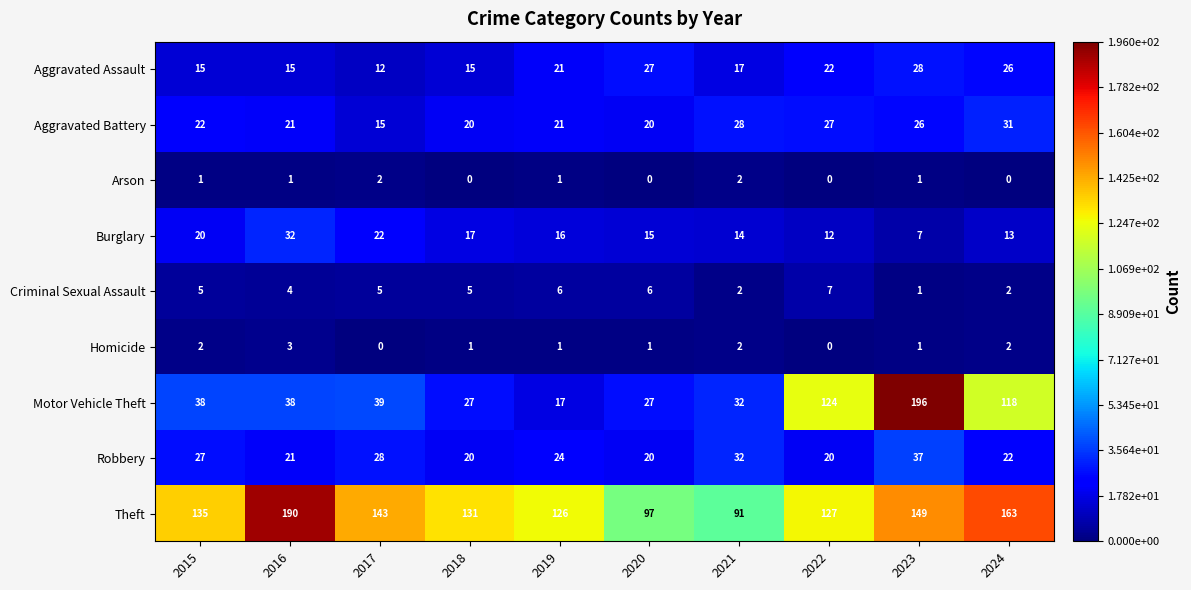

How many series are shown in this chart?

9